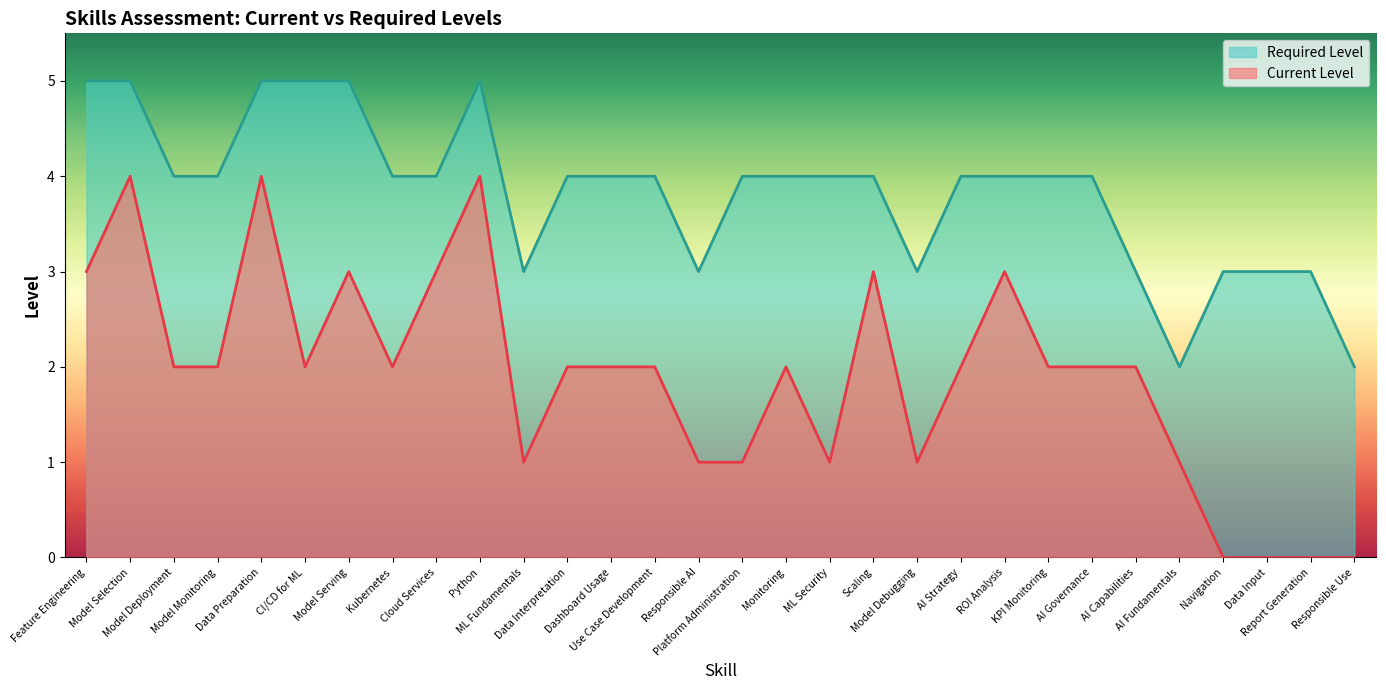

What value does the Current Level series have at Model Serving?

3